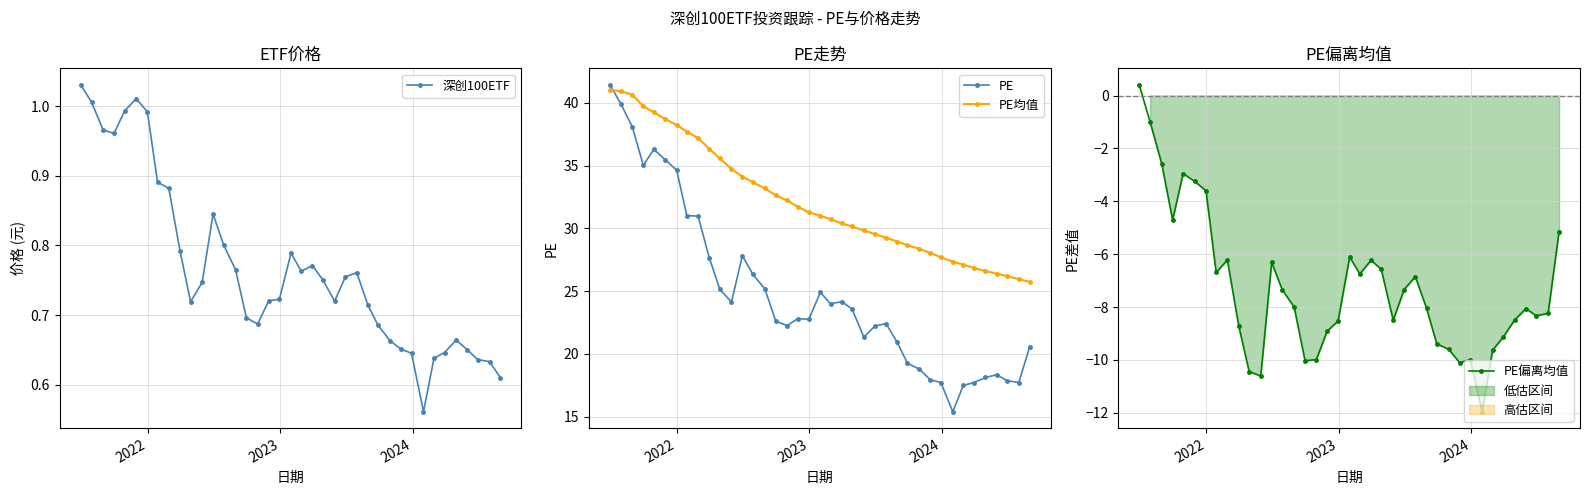

Which series has the largest total across all categories?

PE均值